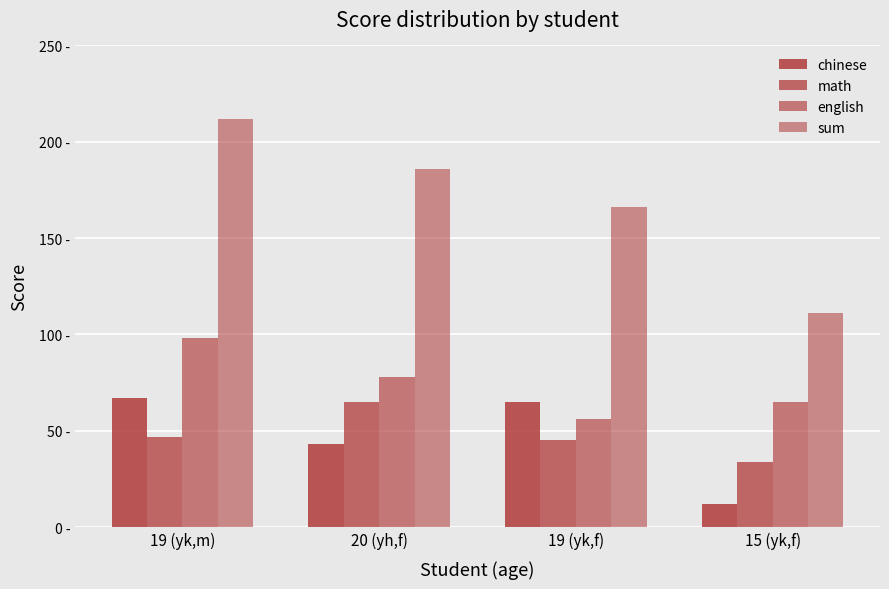

Does the chart contain stacked bars?

No